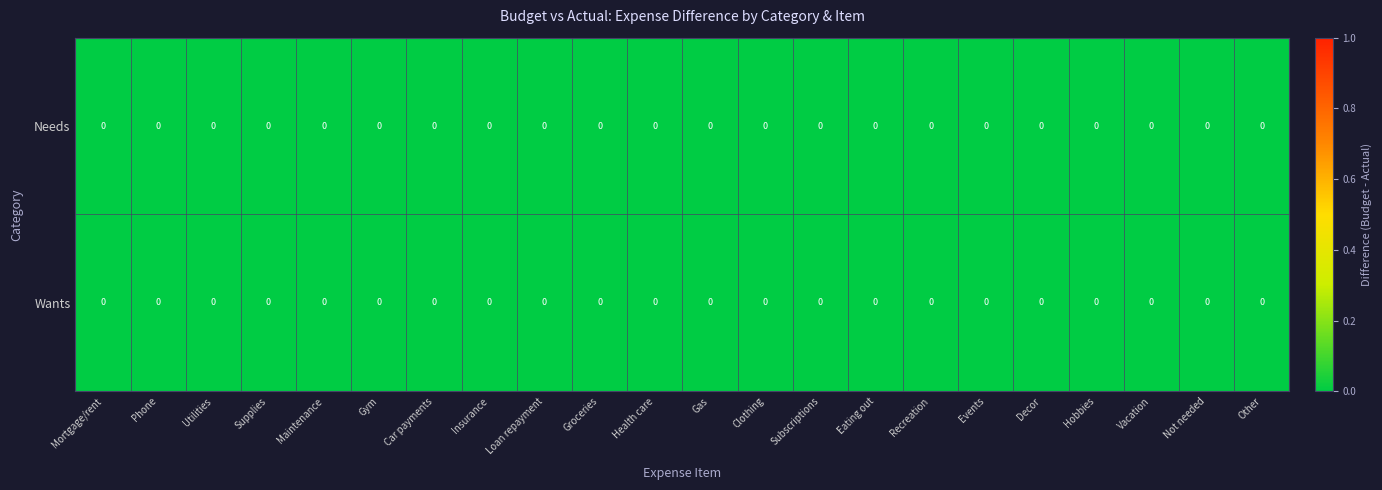

At which category does the chart reach its peak across all series?

Gas